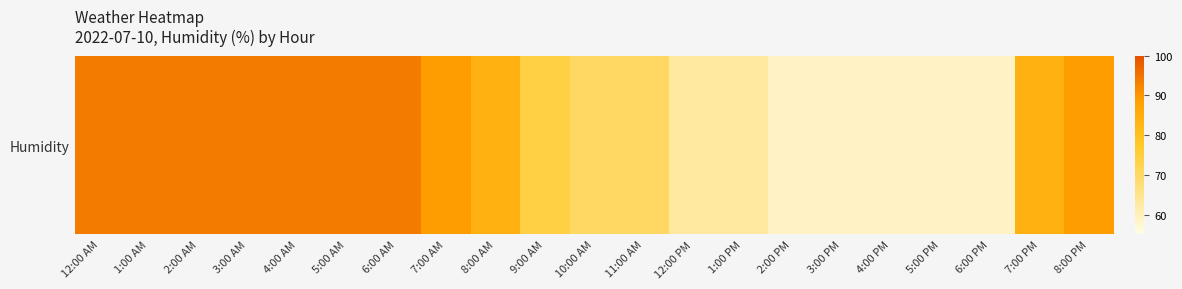

Reading left to right, extract all data points from this chart.

94	94	94	94	94	94	94	89	84	74	70	70	63	63	59	59	59	59	59	84	89